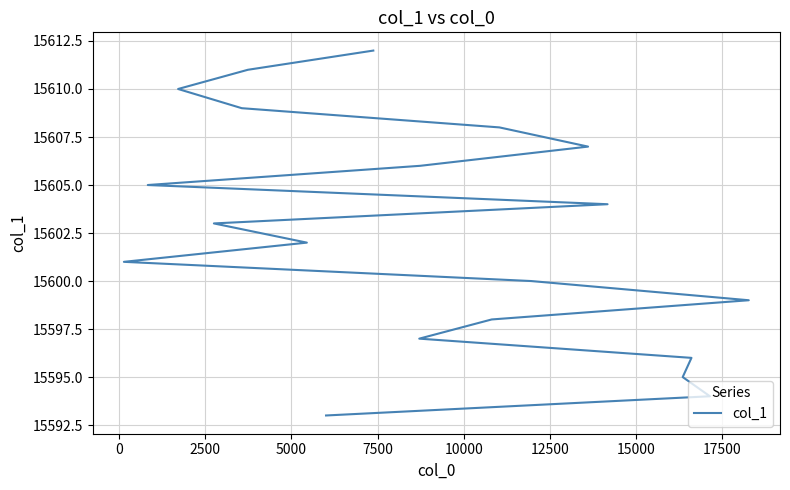

Reading right to left, list all the values displayed in this chart.

15612	15611	15610	15609	15608	15607	15606	15605	15604	15603	15602	15601	15600	15599	15598	15597	15596	15595	15594	15593